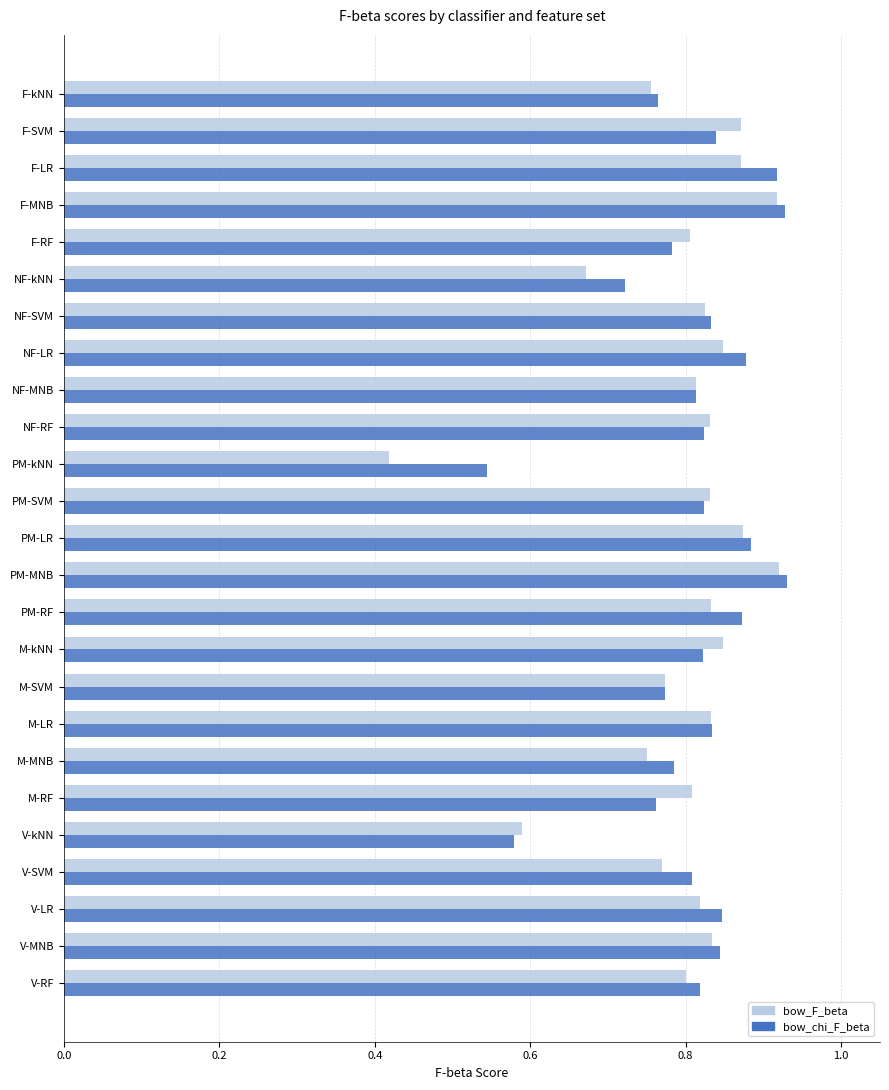

Where is bow_chi_F_beta nearest to the value 0?

PM-kNN